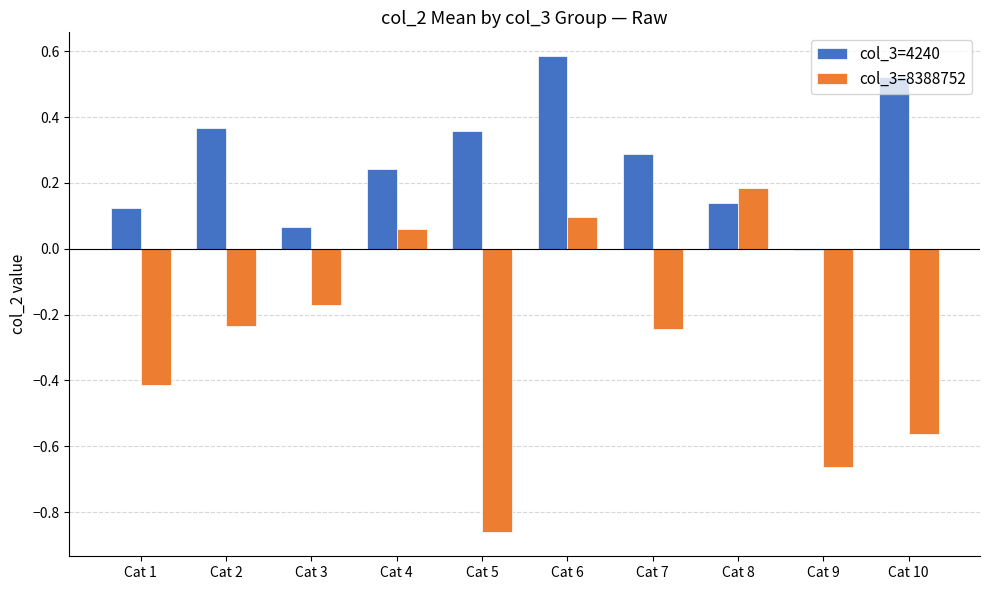

True or false: col_3=8388752 has a value of -0.7 at Cat 1.

False